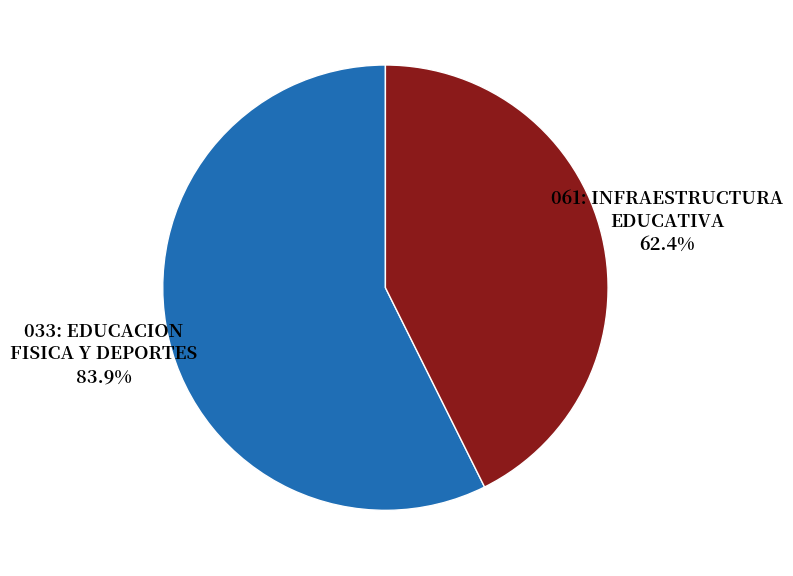

Is 061: INFRAESTRUCTURA EDUCATIVA the majority of the pie?

No